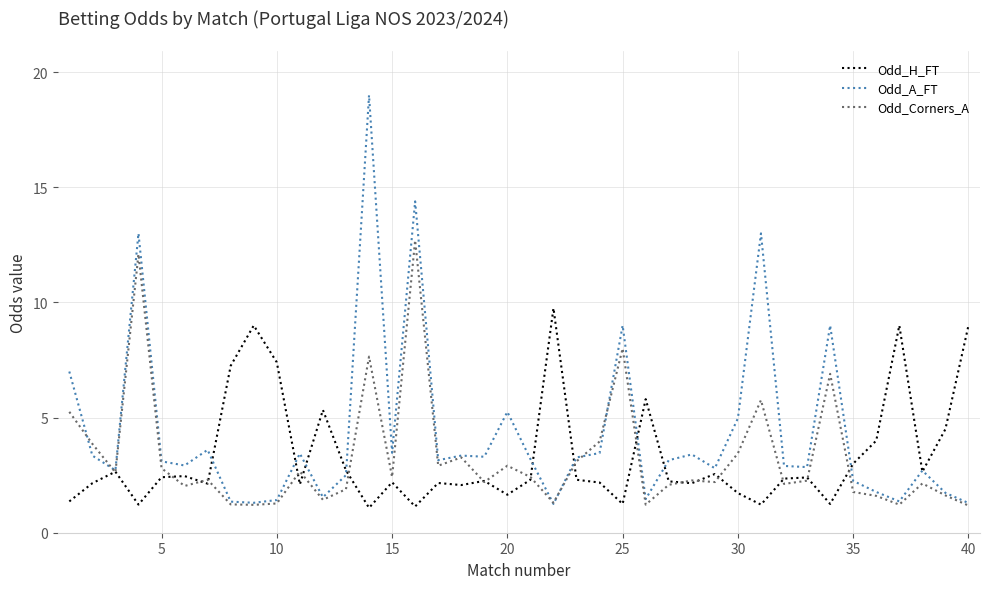

Which series has the largest total across all categories?

Odd_A_FT